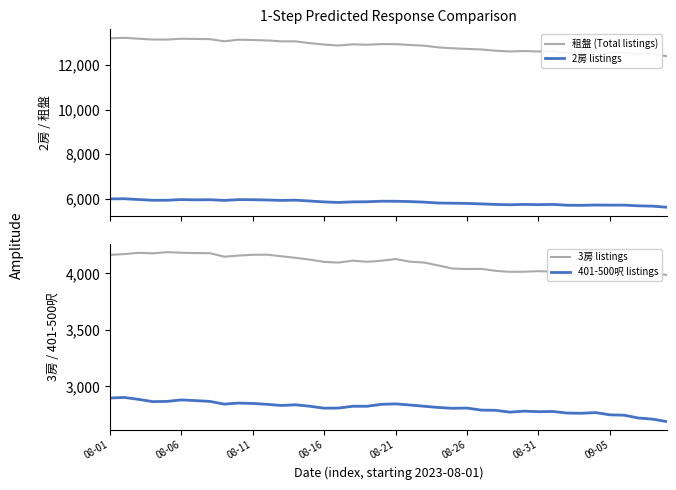

What is the minimum value for 401-500呎 listings?

2689